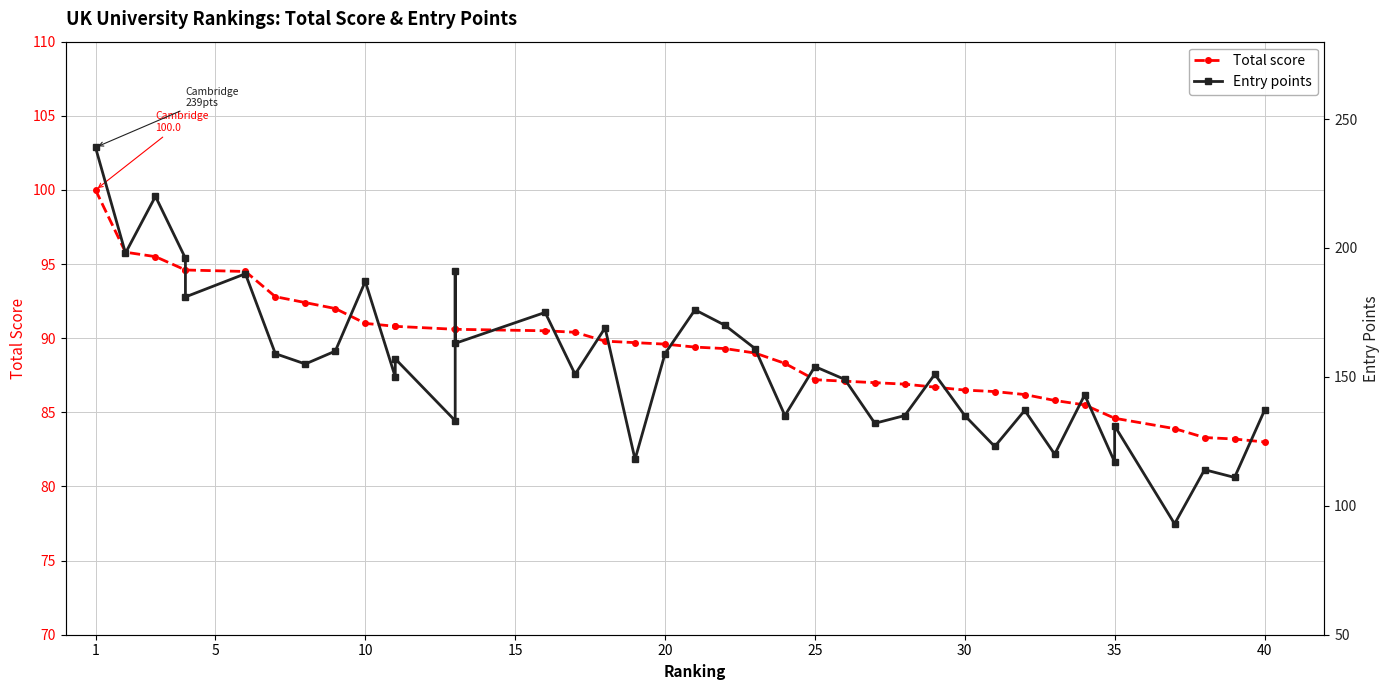

Count the number of data series in this chart.

2